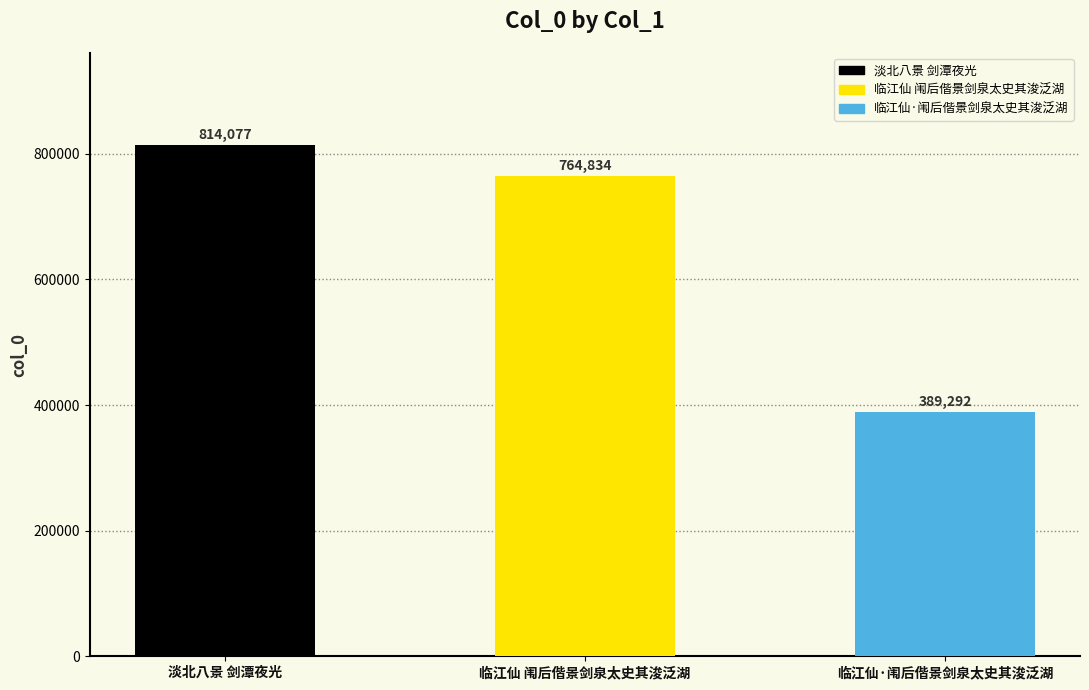

Does the chart contain any negative values?

No